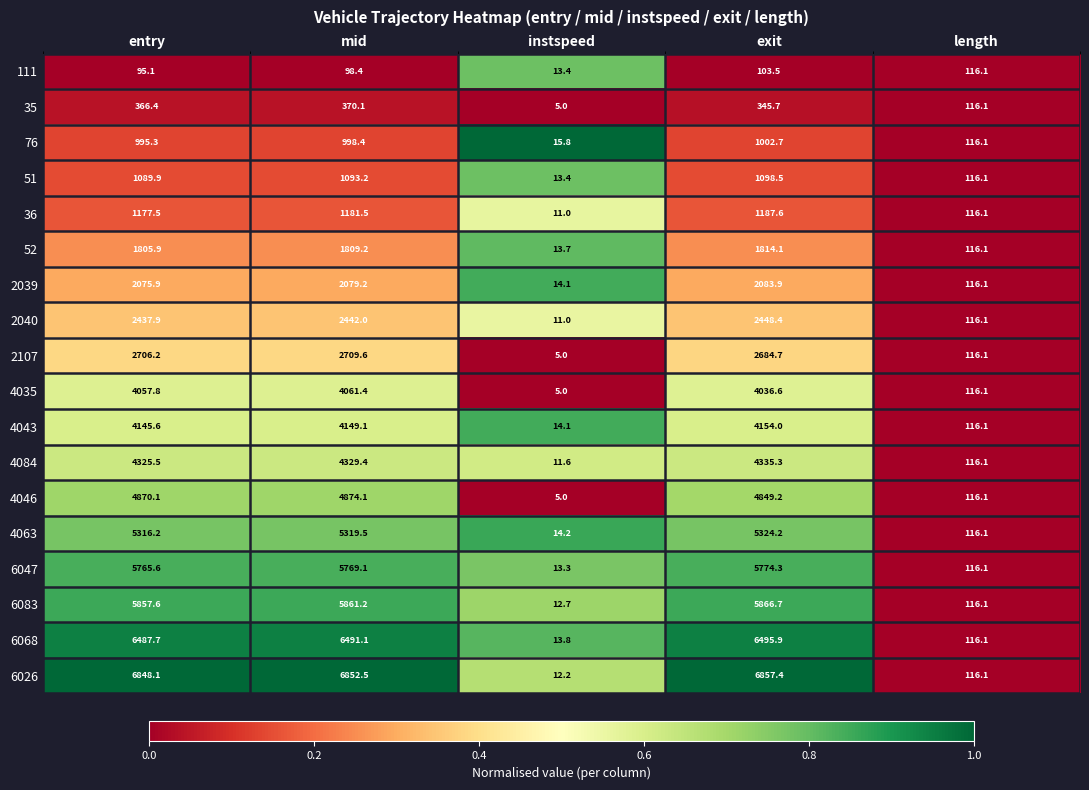

Rank the series by their maximum value, from lowest to highest.

111, 35, 76, 51, 36, 52, 2039, 2040, 2107, 4035, 4043, 4084, 4046, 4063, 6047, 6083, 6068, 6026